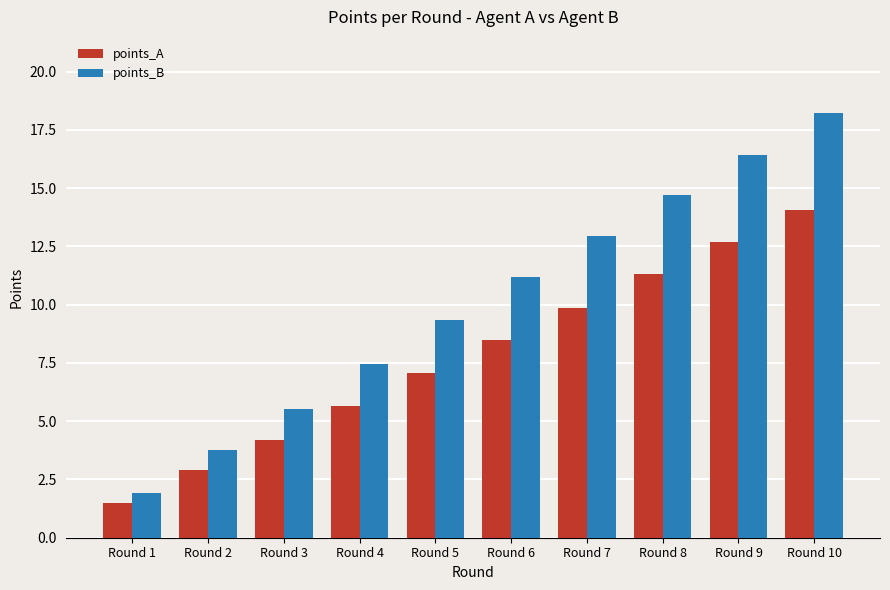

How many groups of bars are there?

10